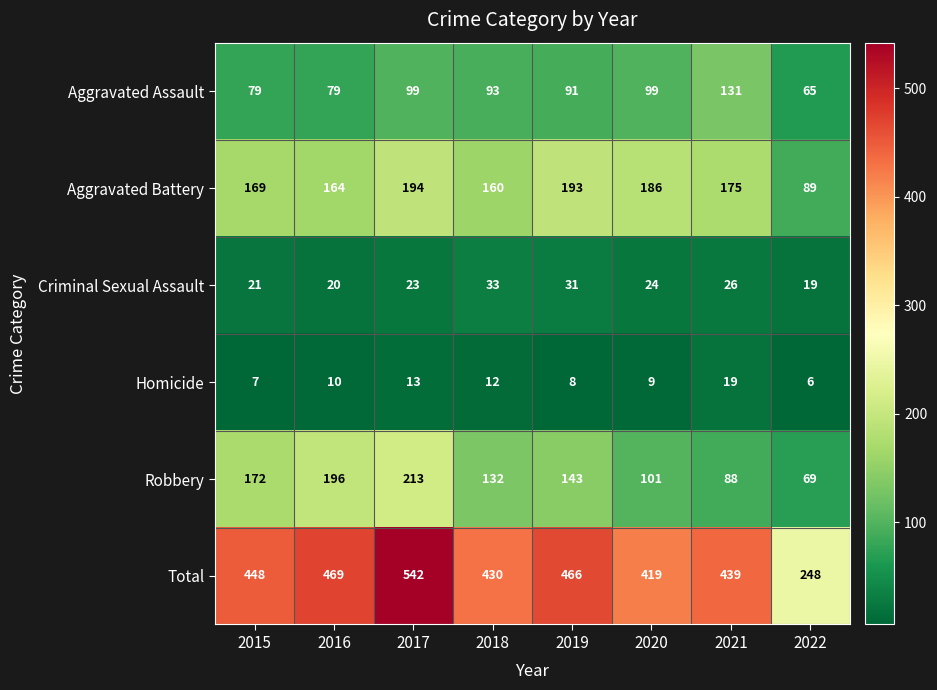

Which label corresponds to the smallest value in the chart?

2022